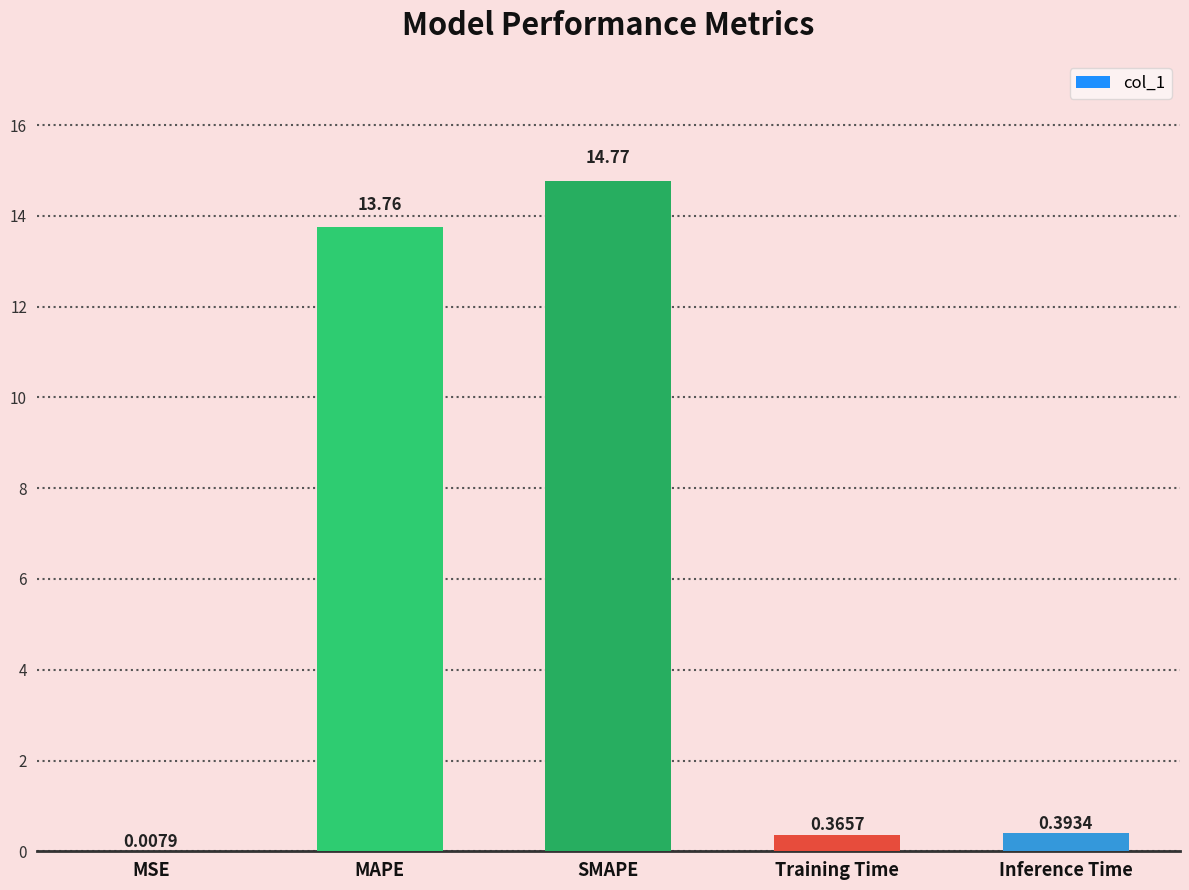

Where is the data nearest to the value 7?

Inference Time